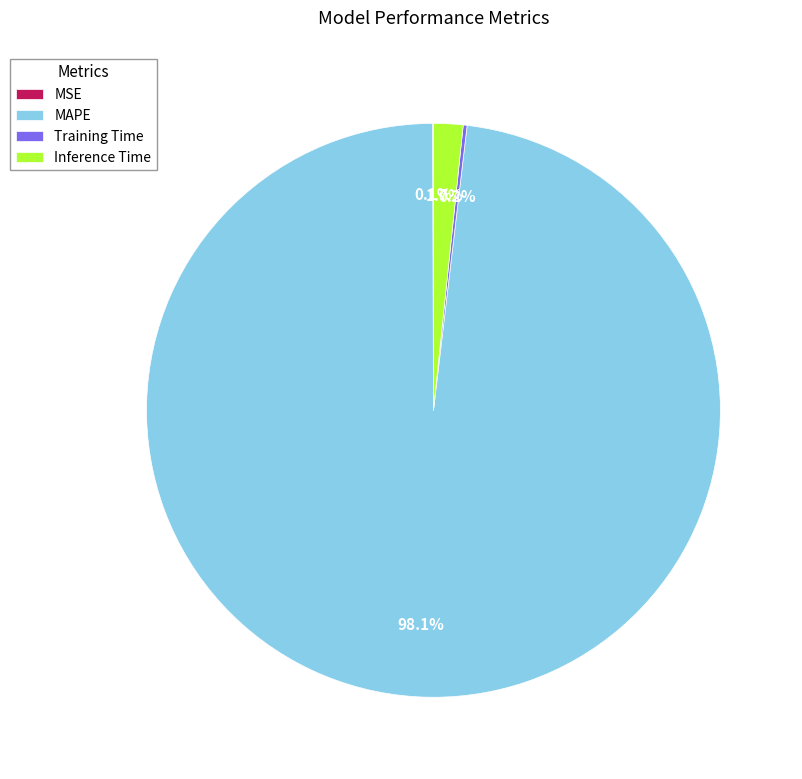

Which slice is the largest?

MAPE